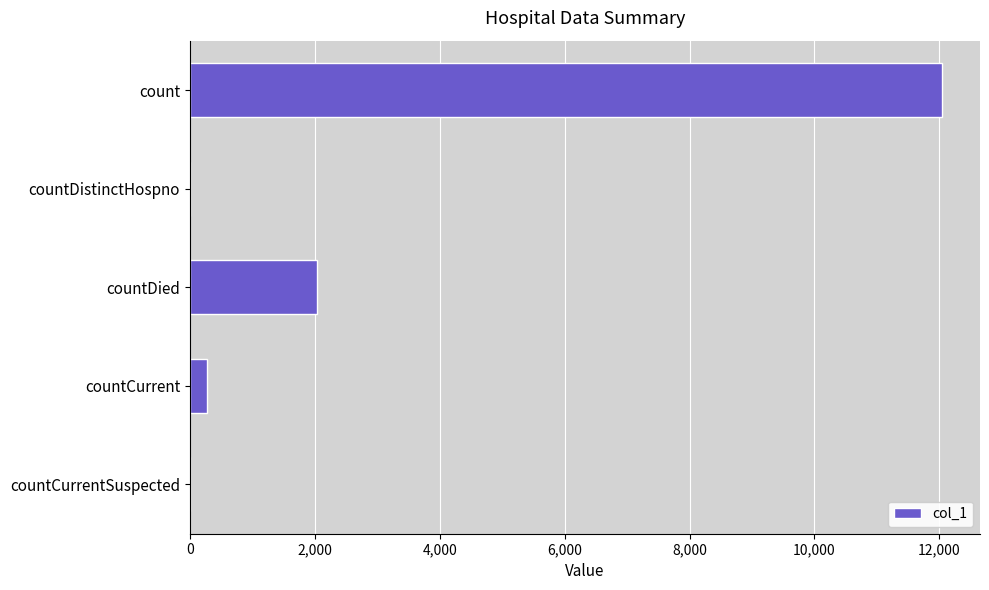

Count the number of categories in the chart.

5